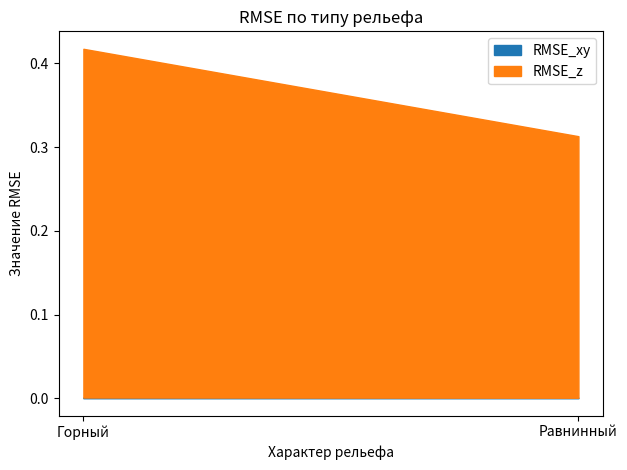

The value of RMSE_z at Равнинный is 0.3. True or false?

True